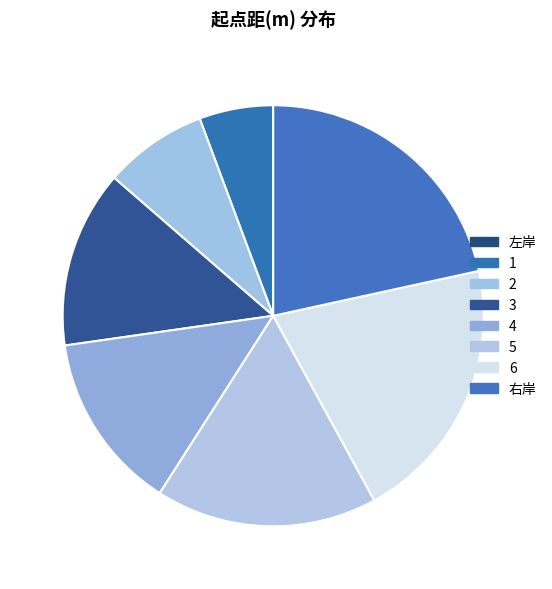

Rank the categories by value from highest to lowest.

右岸, 6, 5, 4, 3, 2, 1, 左岸